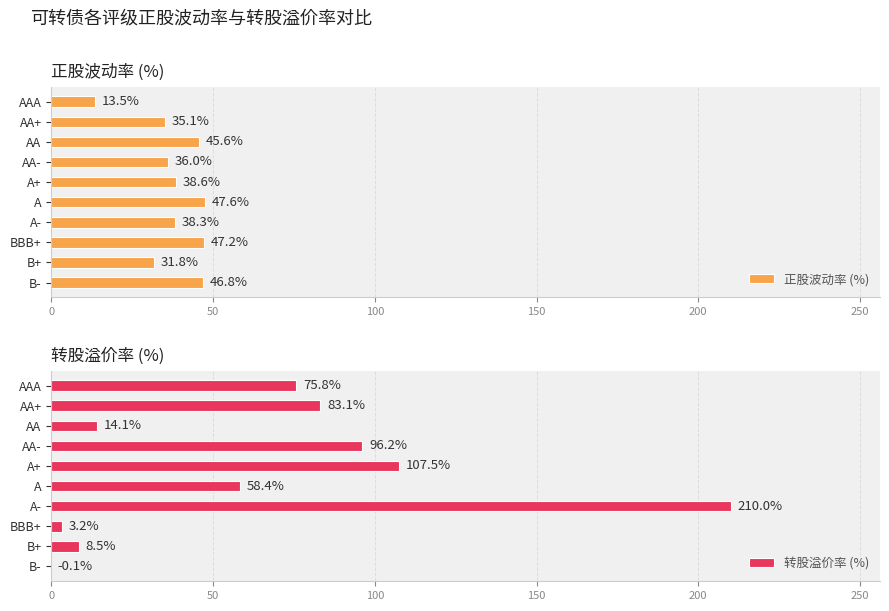

Reading left to right, extract all data points from this chart.

正股波动率 (%): 46.8	31.8	47.2	38.3	47.6	38.6	36.0	45.6	35.1	13.5
转股溢价率 (%): -0.1	8.5	3.2	210.0	58.4	107.5	96.2	14.1	83.1	75.8